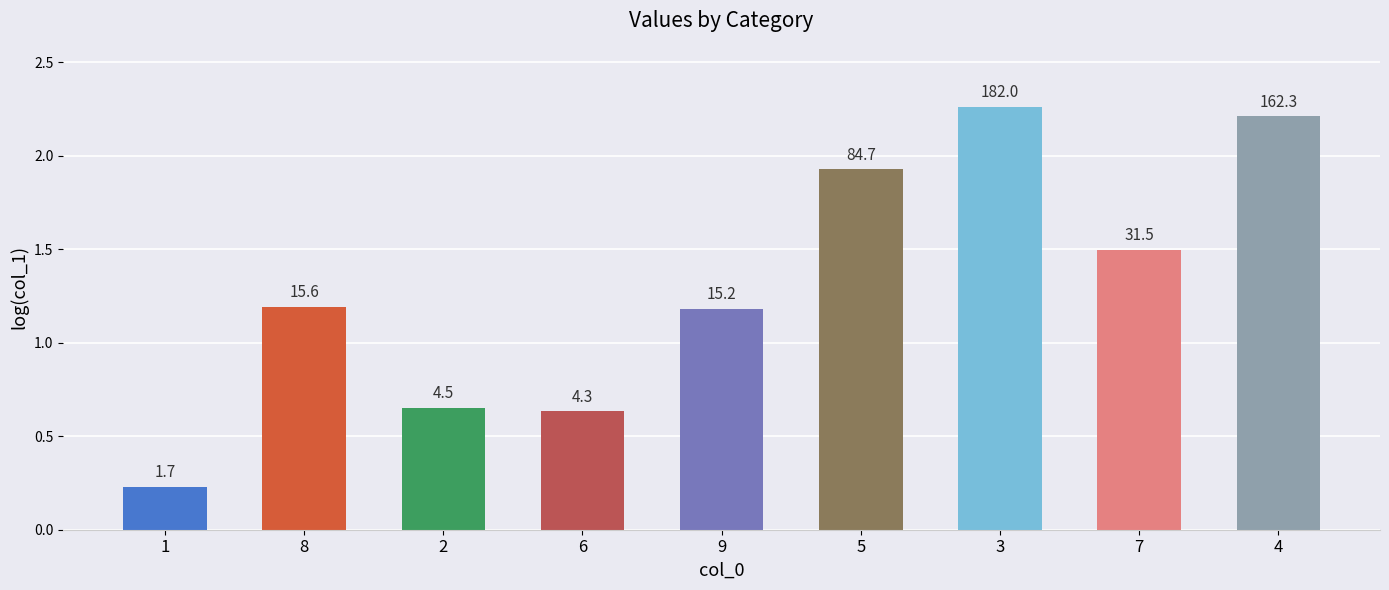

What is the sum of all values?

11.8